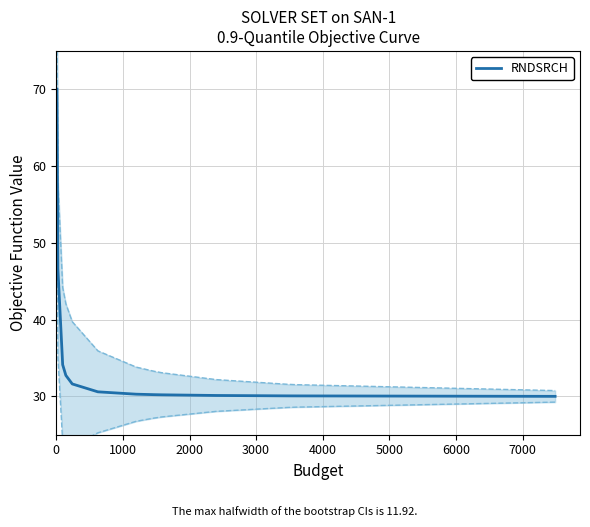

True or false: there are more than 2 points higher than both neighbors.

False